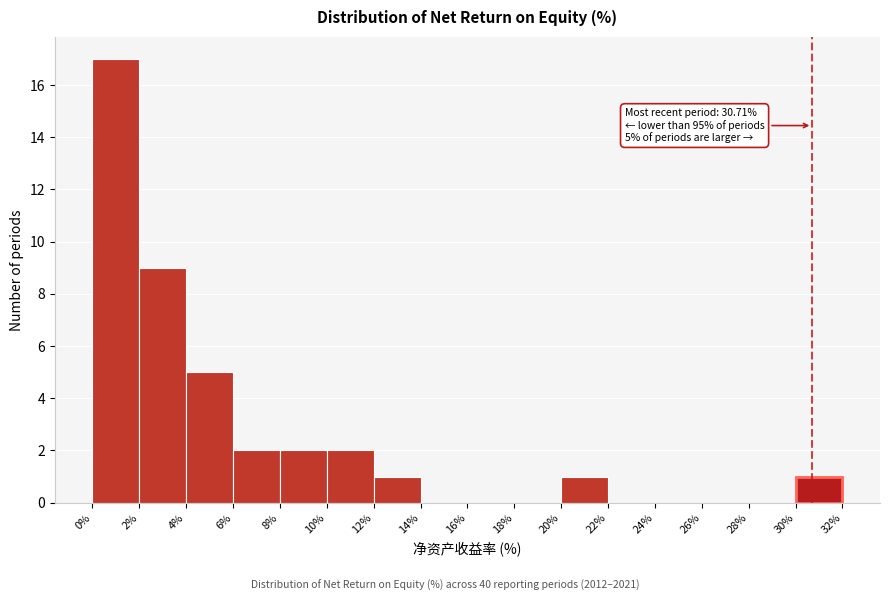

Over which range of the x-axis is the bar tallest?

0% to 2%